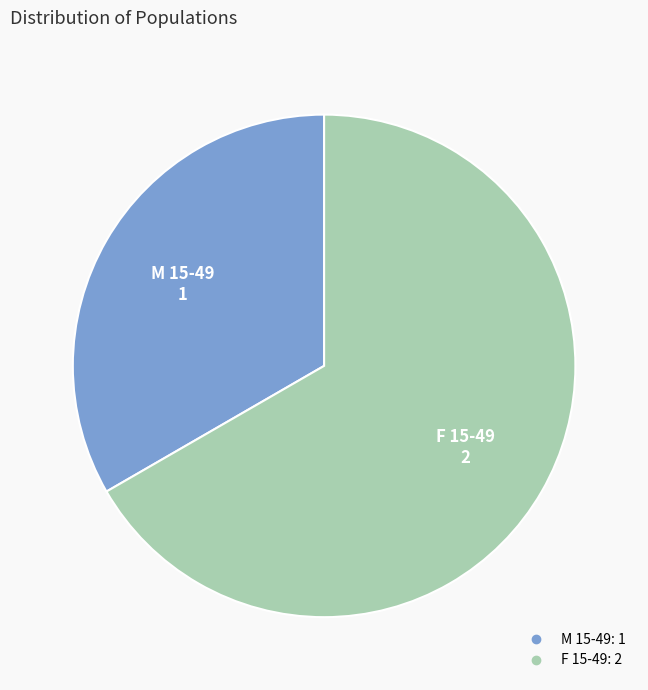

Which category accounts for the majority?

F 15-49